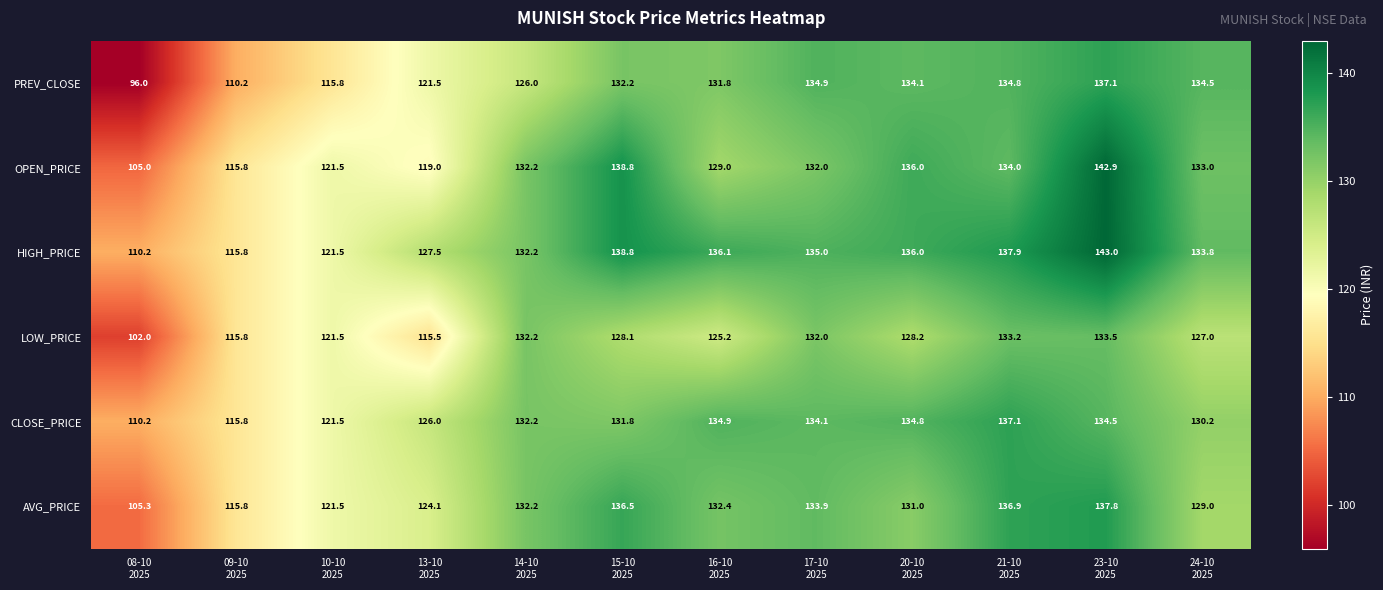

What is the sum of all PREV_CLOSE values?

1508.9